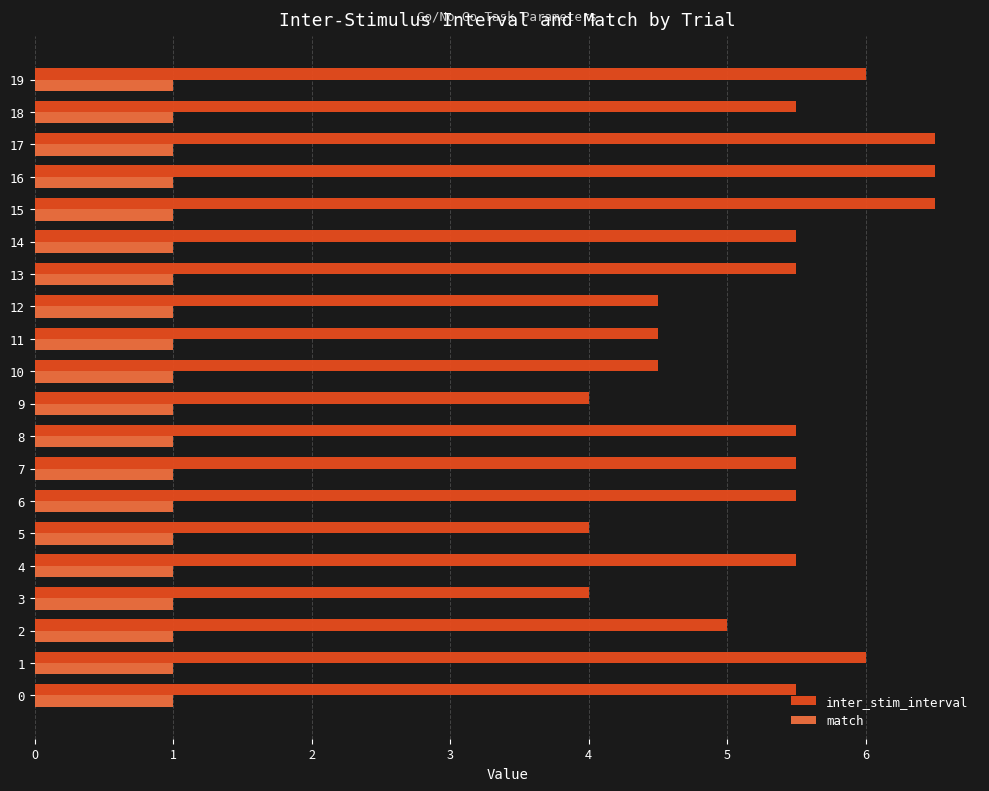

What is the spread (max minus min) of values at 18?

4.5